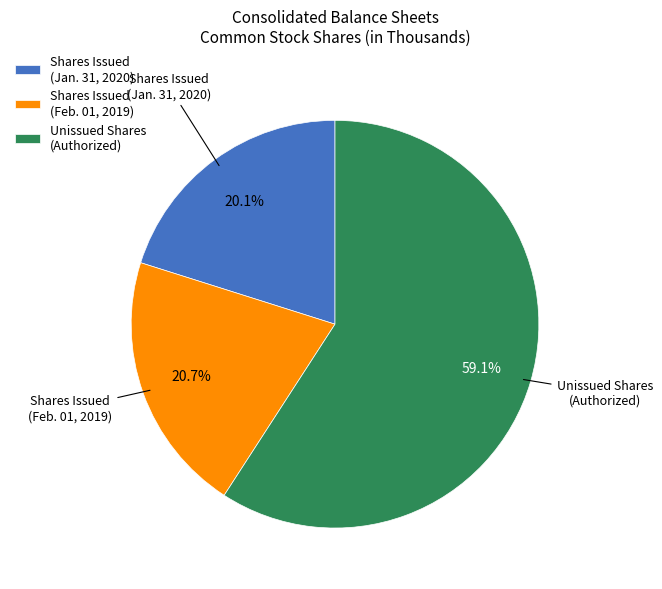

What is the smallest slice in the pie chart?

Shares Issued (Jan. 31, 2020)